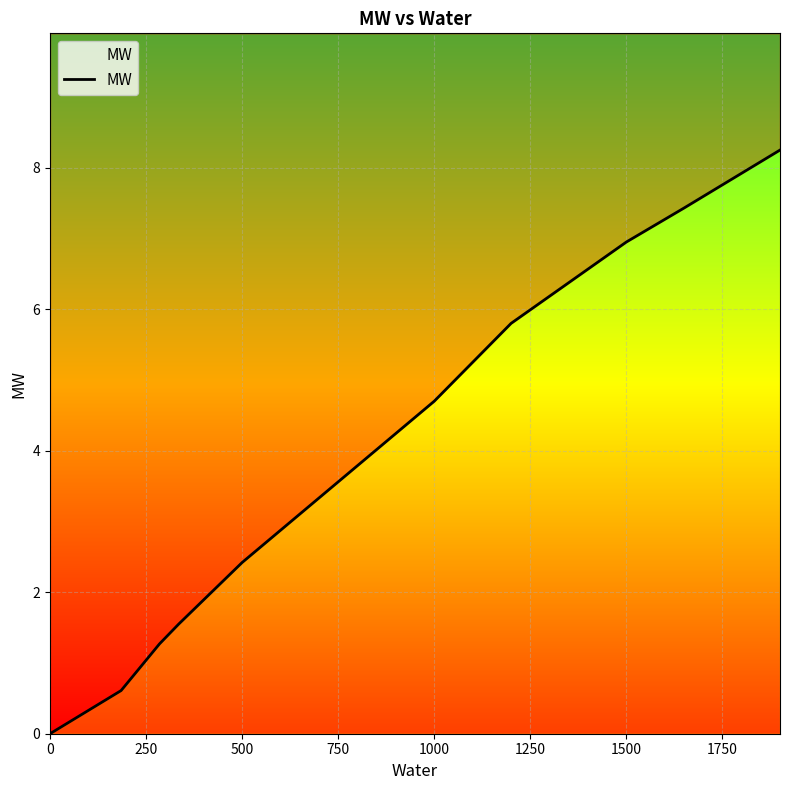

True or false: the data has more than 1 interior local peaks.

False